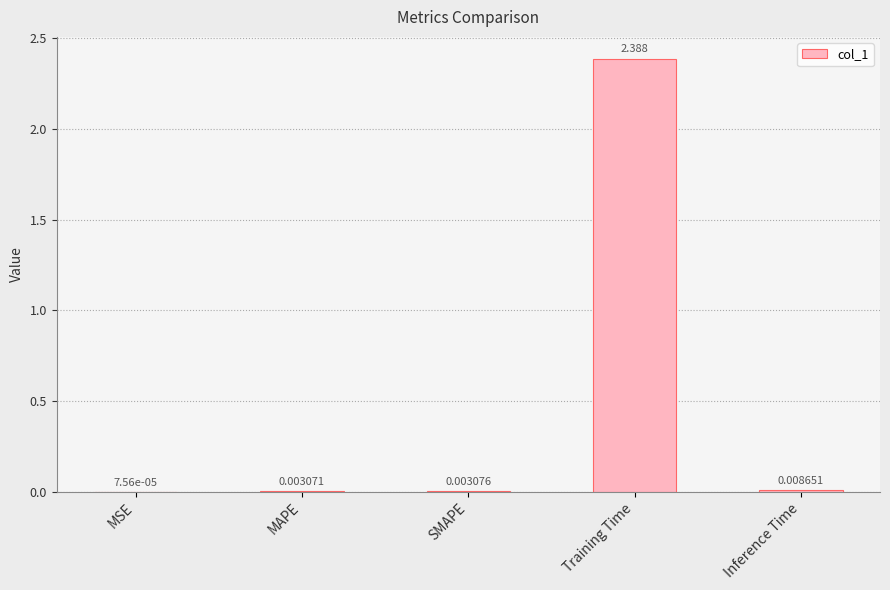

Which has a higher value, Training Time or Inference Time?

Training Time